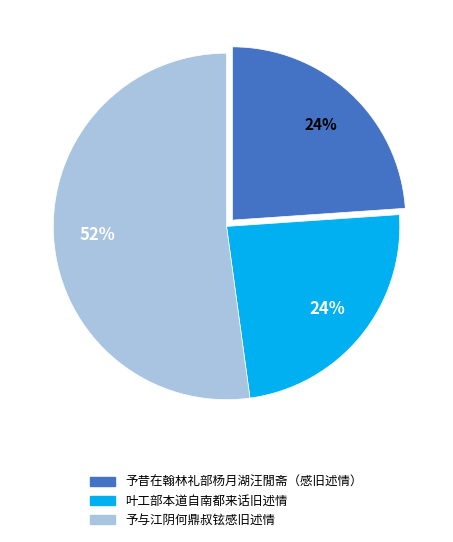

What percentage is the 叶工部本道自南都来话旧述情 slice, to the nearest percent?

24%